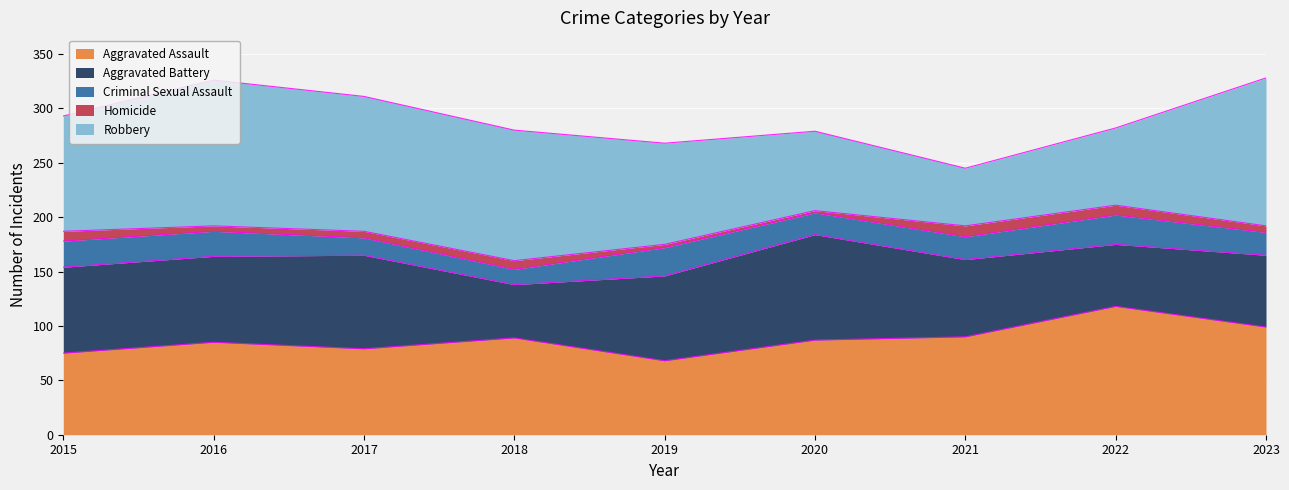

What is the total value across all series at 2015?

293